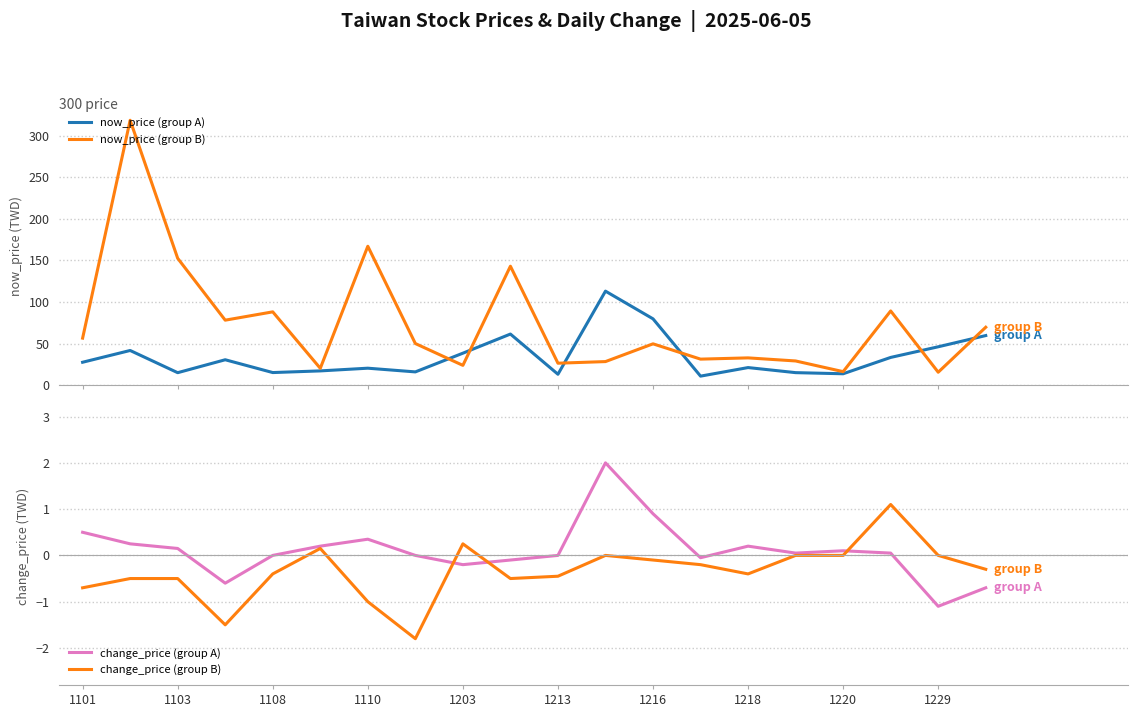

What is the minimum value for now_price (group A)?

10.8